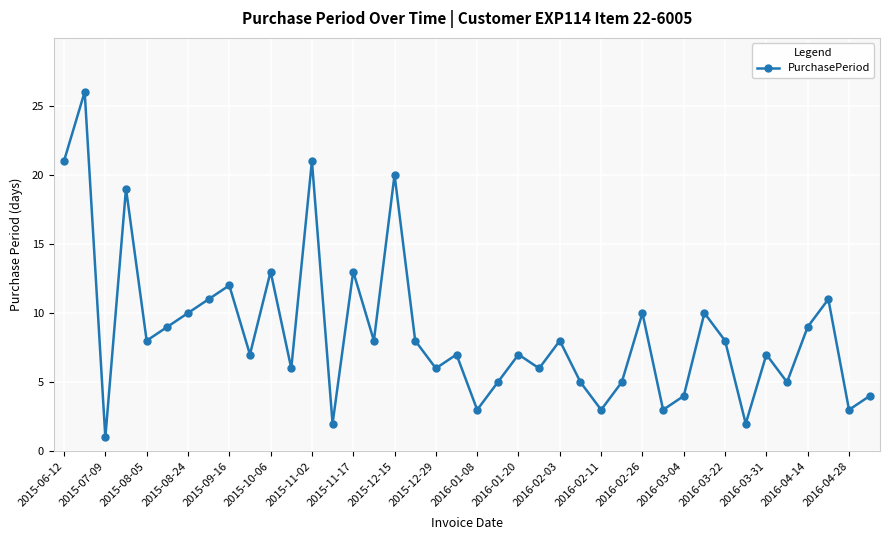

What is the greatest value displayed?

26